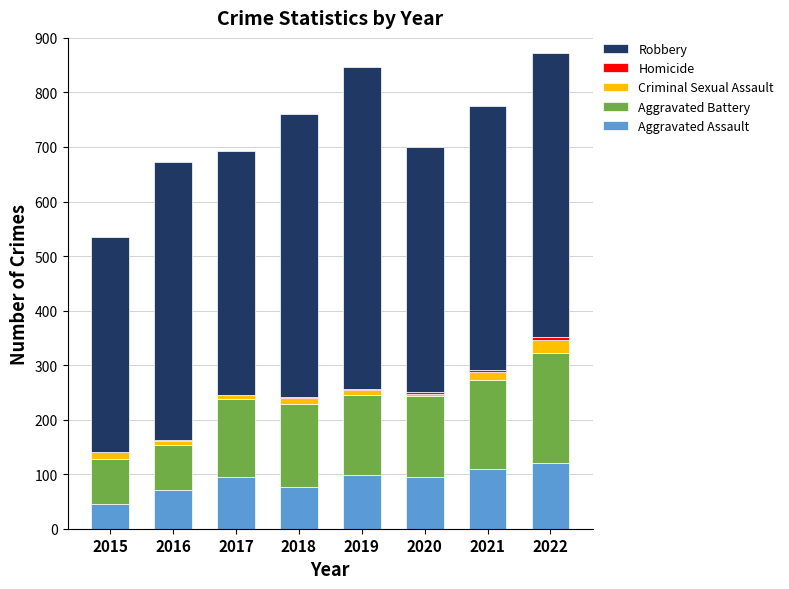

How many series are shown in this chart?

5